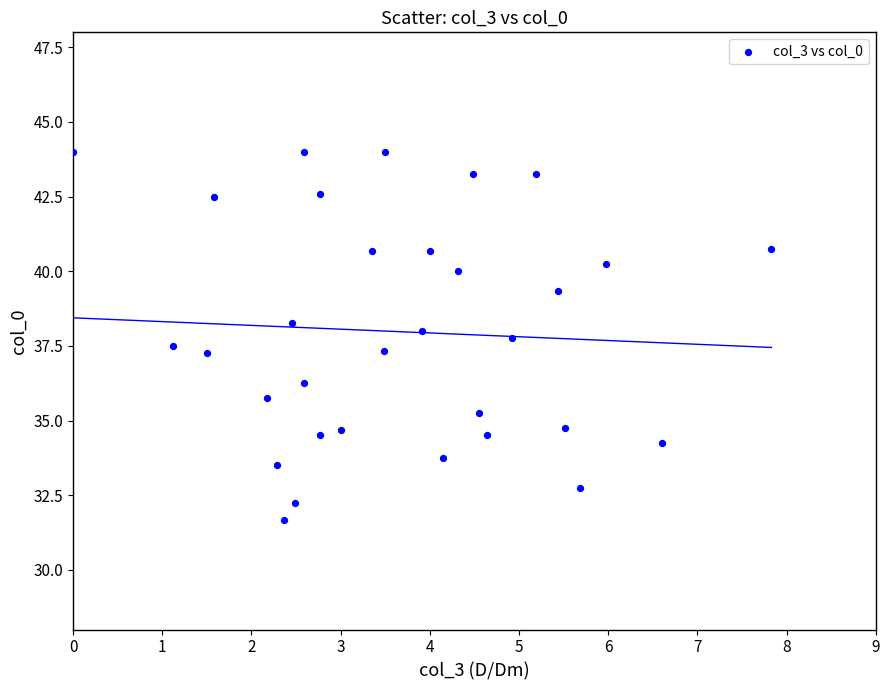

What is the range of Y values (max minus min)?

12.3